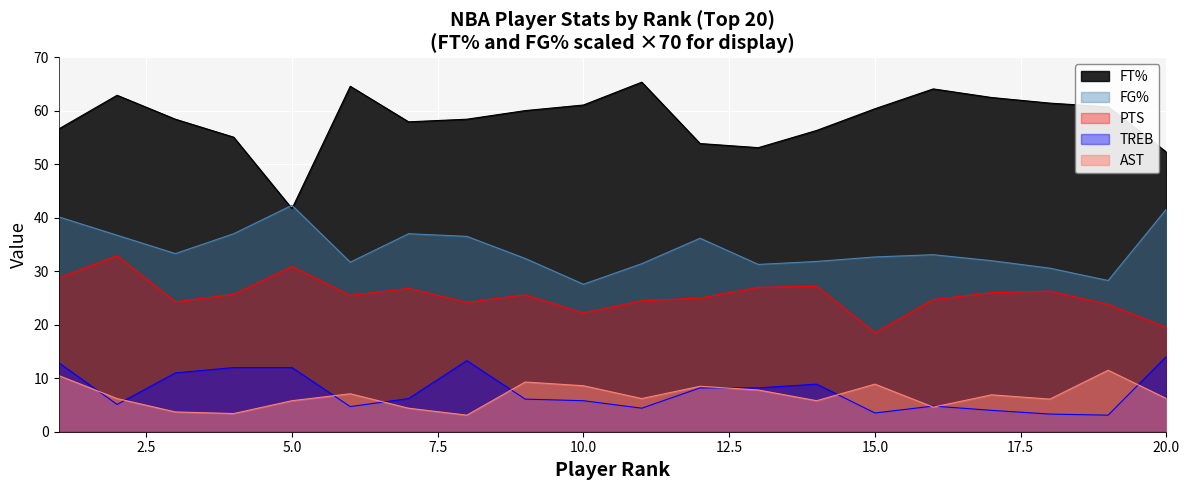

Does the chart display data point markers on the line(s)?

No